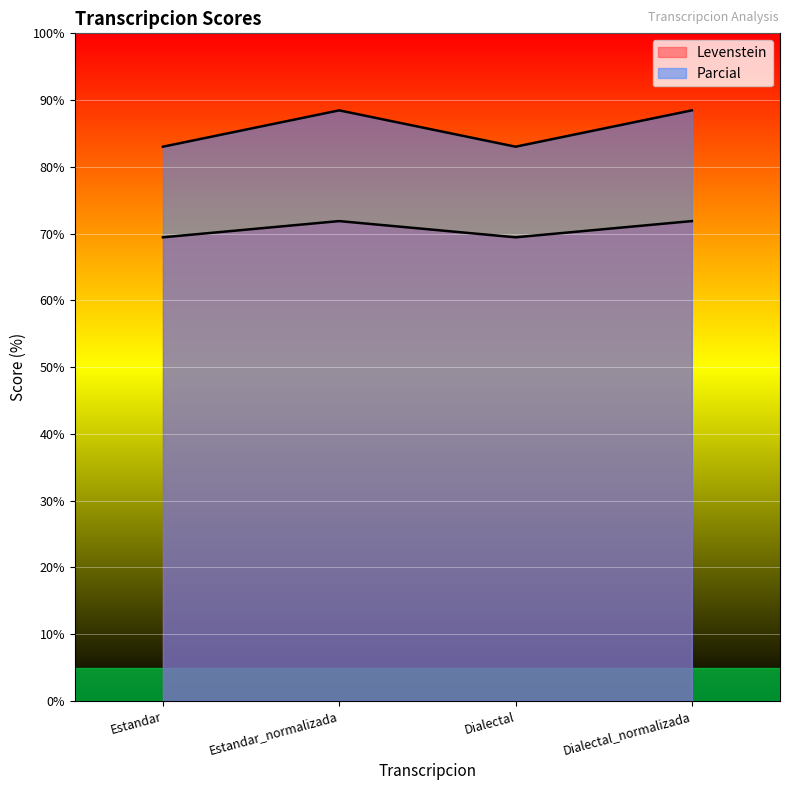

Reading left to right, what are all the values shown in this chart?

Levenstein: 69.4	71.9	69.4	71.9
Parcial: 83.0	88.5	83.0	88.5